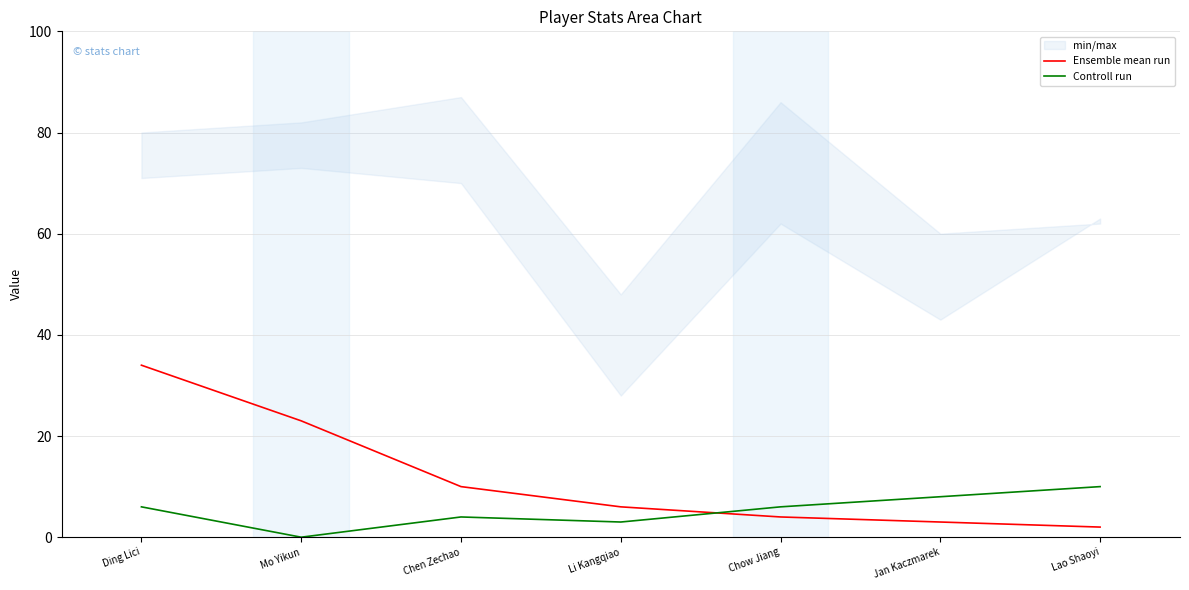

What is the sum of the Controll run values at Lao Shaoyi and Jan Kaczmarek?

18